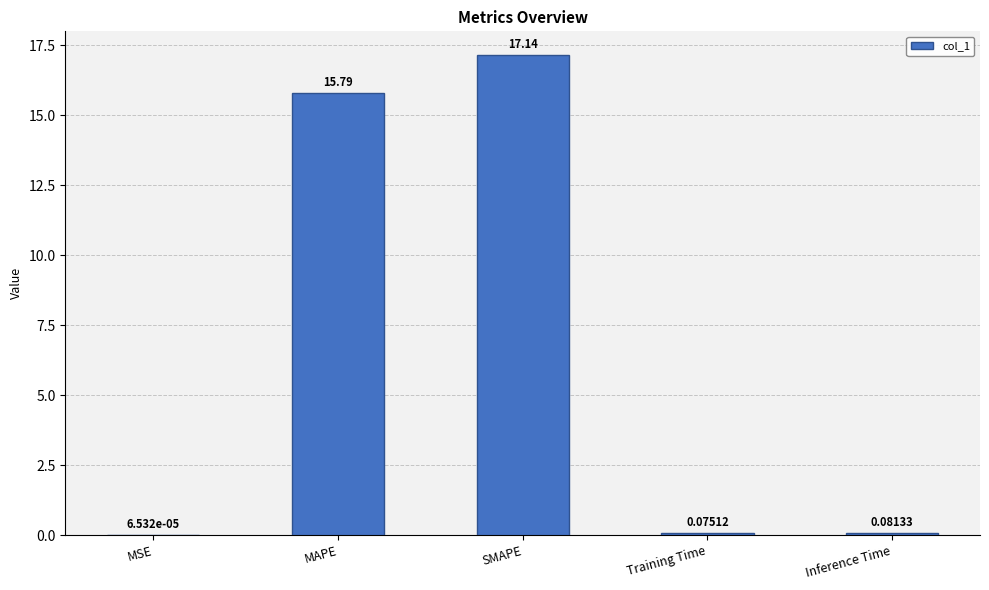

What is the change in value from SMAPE to Training Time?

-17.1